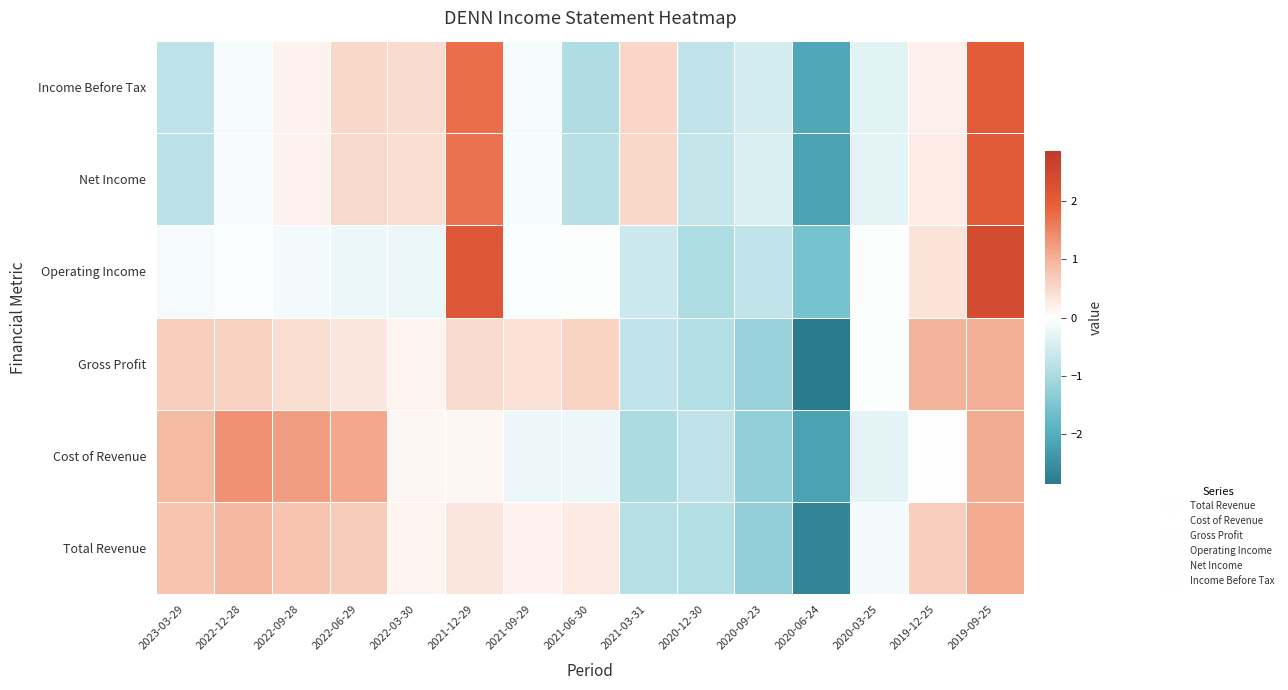

What is the total value across all series at 2020-12-30?

-5.0